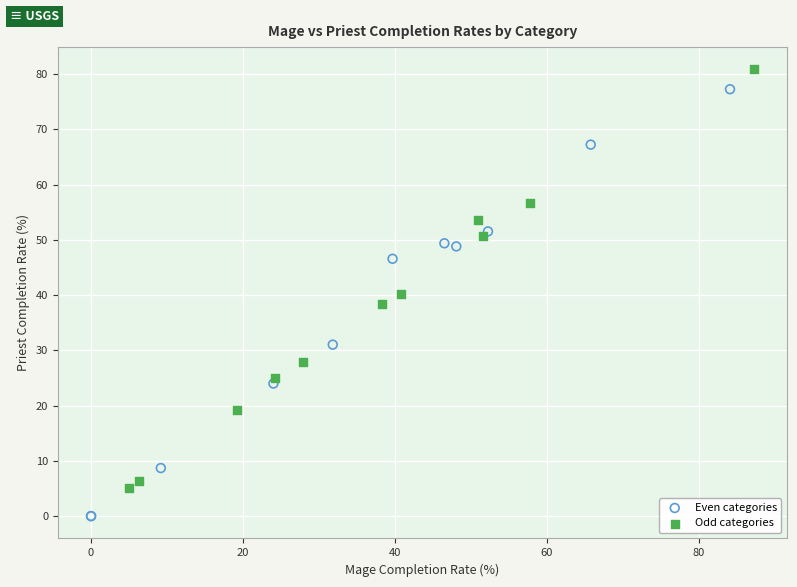

Which series reaches the minimum Y coordinate?

Even categories